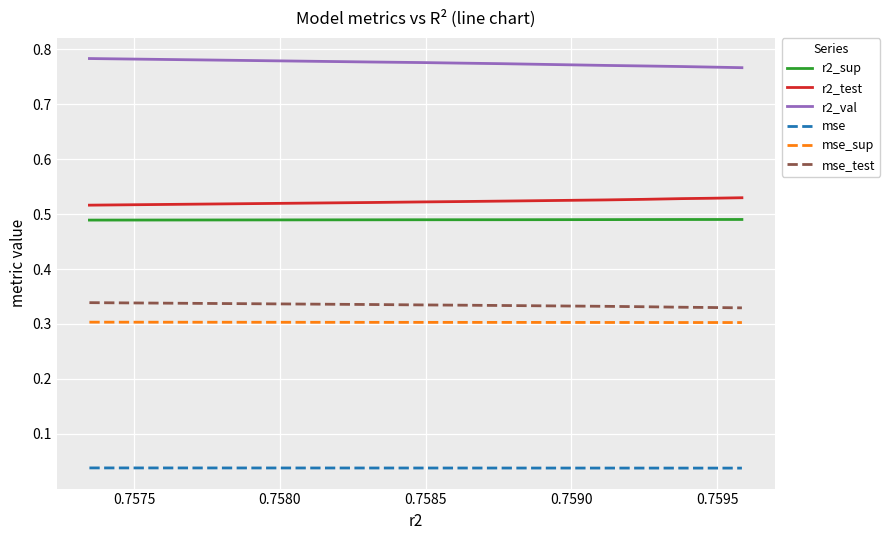

True or false: mse and mse_sup intersect in this chart.

False